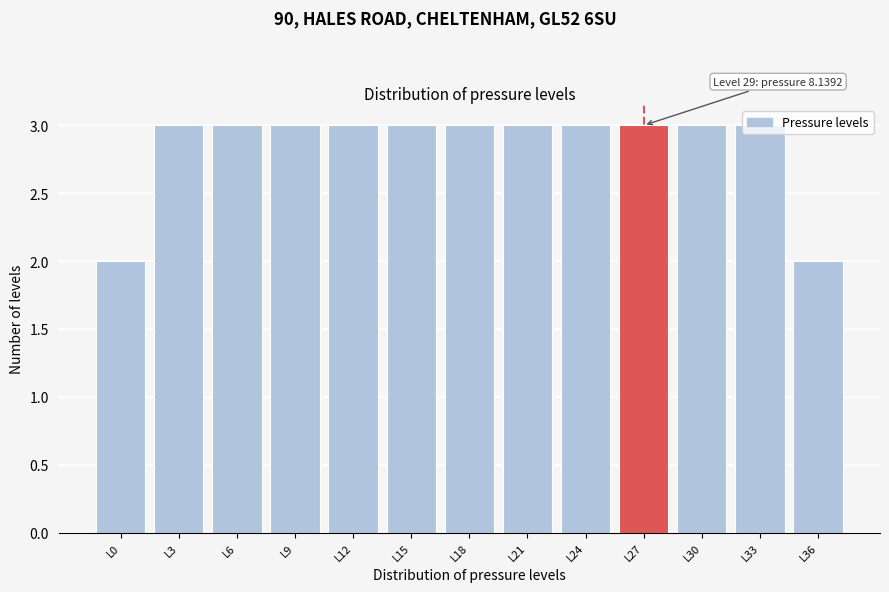

What is the value of the 10th bar from the left?

3